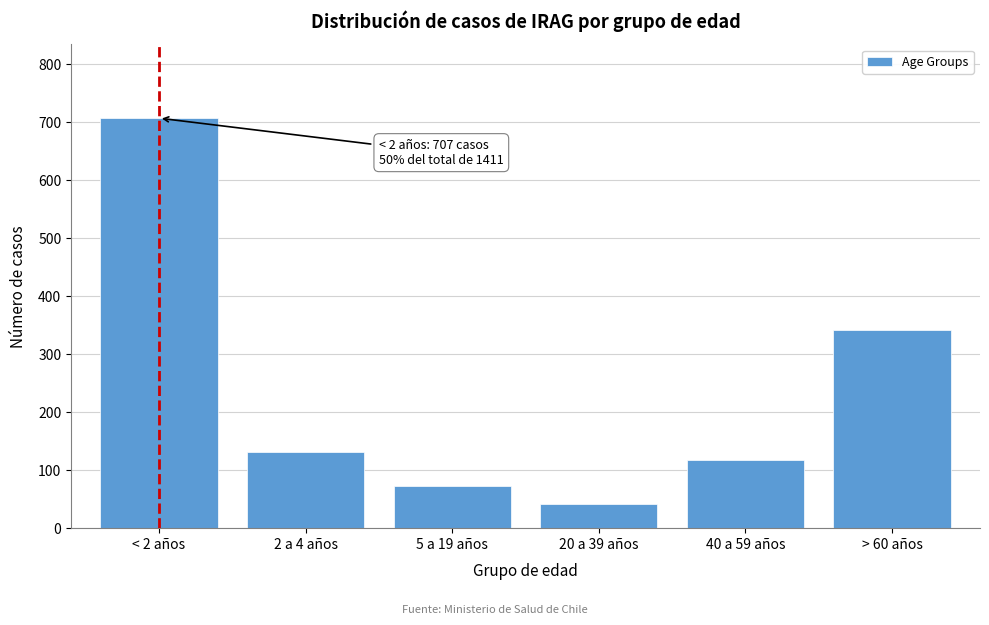

Reading right to left, extract all data points from this chart.

> 60 años=342	40 a 59 años=117	20 a 39 años=41	5 a 19 años=73	2 a 4 años=131	< 2 años=707